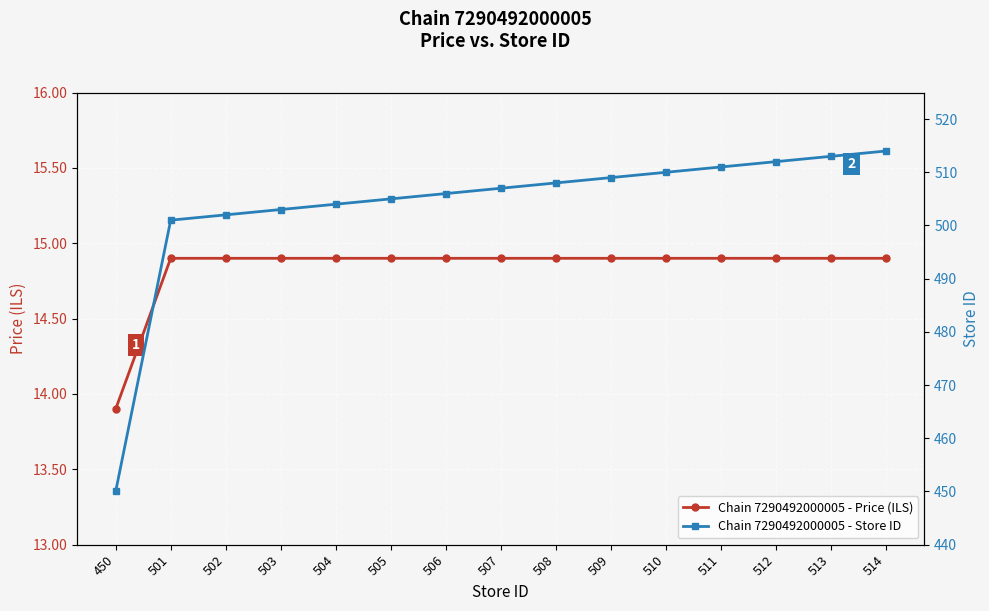

Reading left to right, what are all the values shown in this chart?

Chain 7290492000005 - Price (ILS): 450=13.9	501=14.9	502=14.9	503=14.9	504=14.9	505=14.9	506=14.9	507=14.9	508=14.9	509=14.9	510=14.9	511=14.9	512=14.9	513=14.9	514=14.9
Chain 7290492000005 - Store ID: 450=450.0	501=501.0	502=502.0	503=503.0	504=504.0	505=505.0	506=506.0	507=507.0	508=508.0	509=509.0	510=510.0	511=511.0	512=512.0	513=513.0	514=514.0